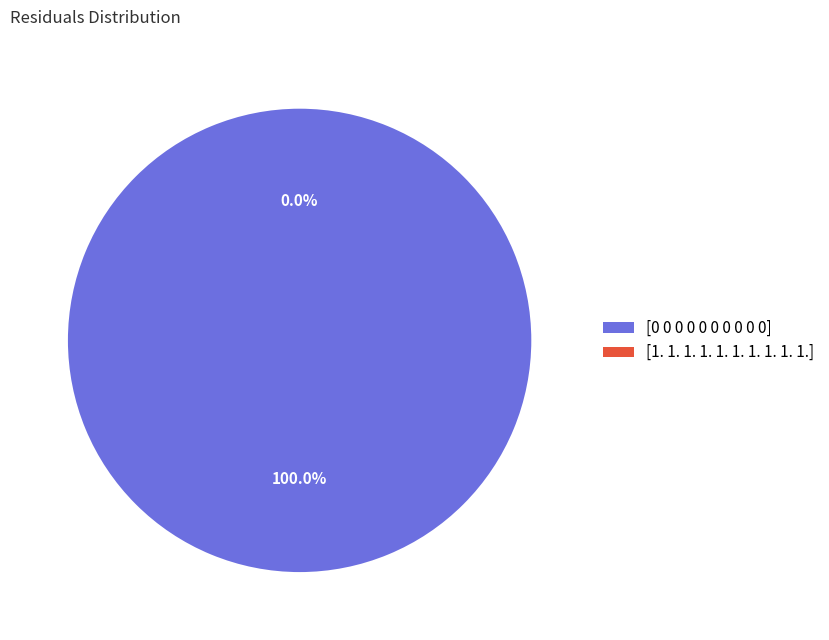

Which category has the smallest portion of the pie?

[1. 1. 1. 1. 1. 1. 1. 1. 1. 1.]